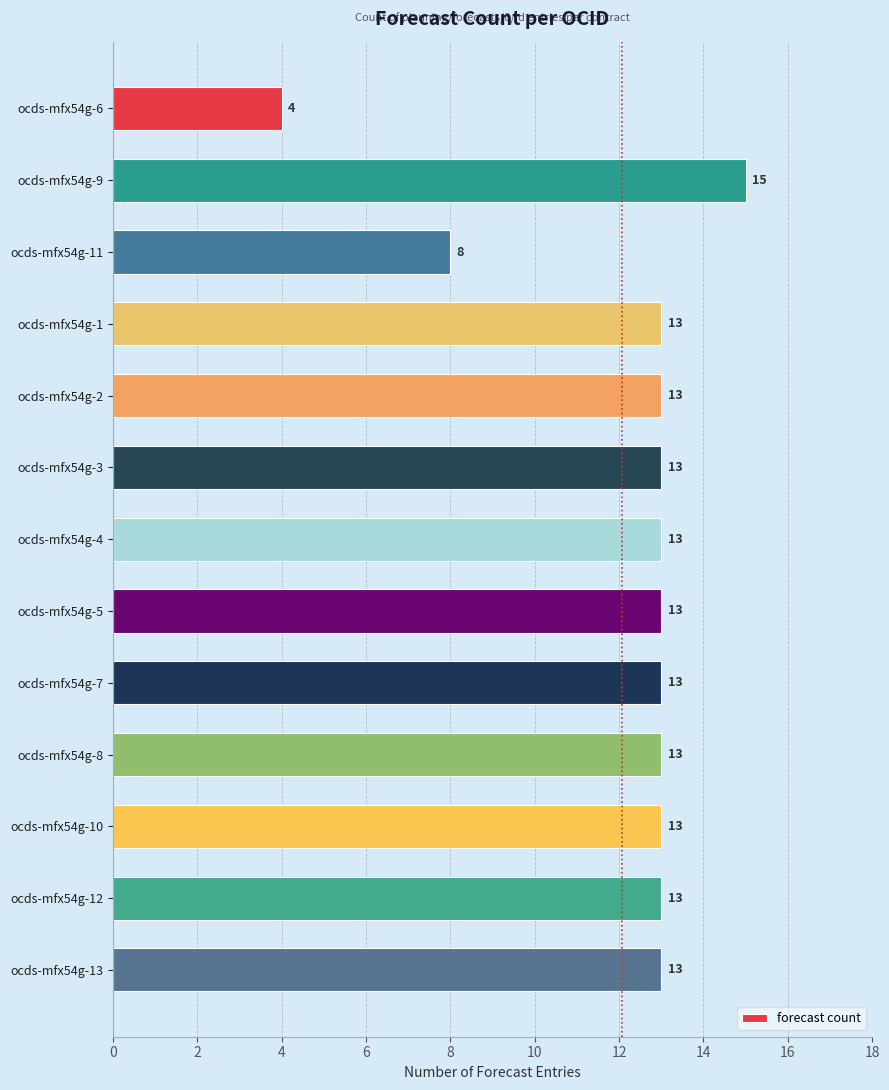

How many bars are there in total?

13